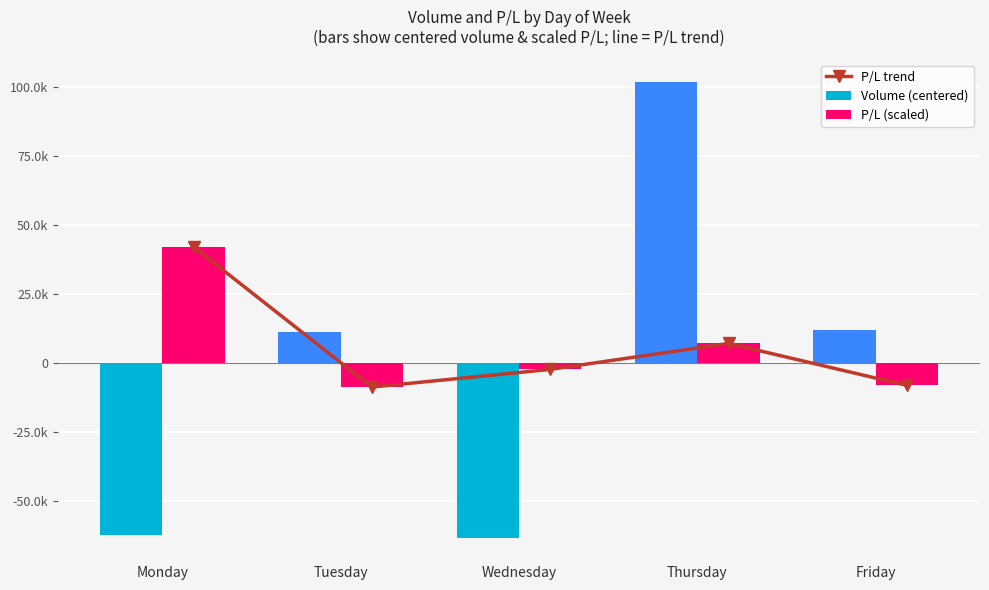

Where is P/L trend nearest to the value 16800?

Thursday